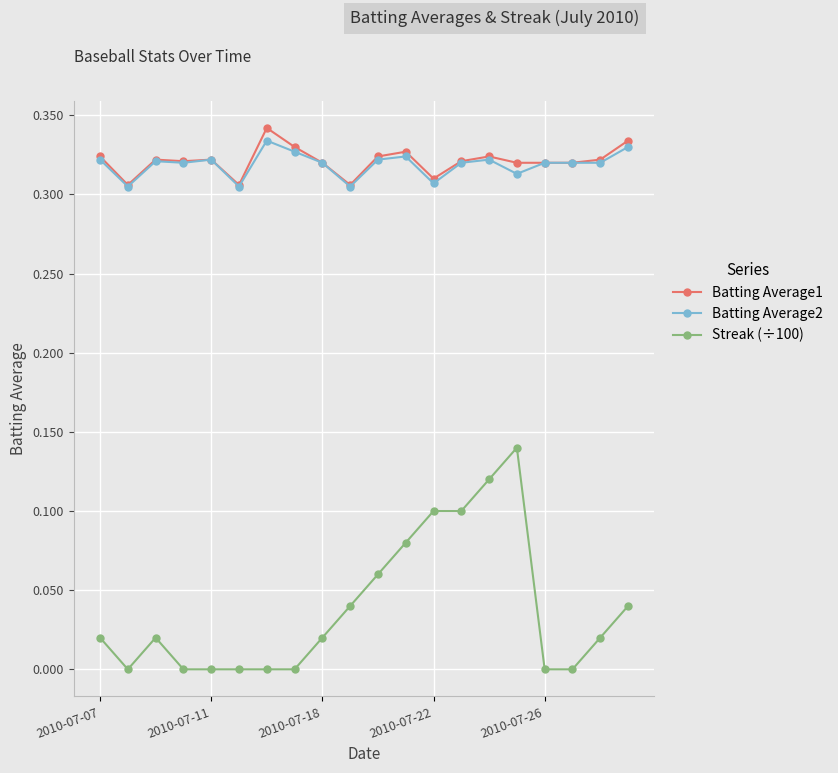

Which series has the widest spread of values?

Streak (÷100)